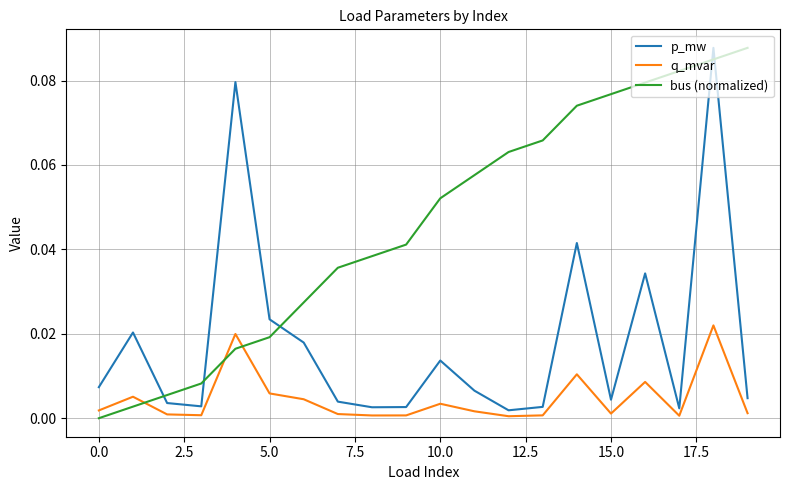

True or false: bus (normalized) and q_mvar cross at least once.

True